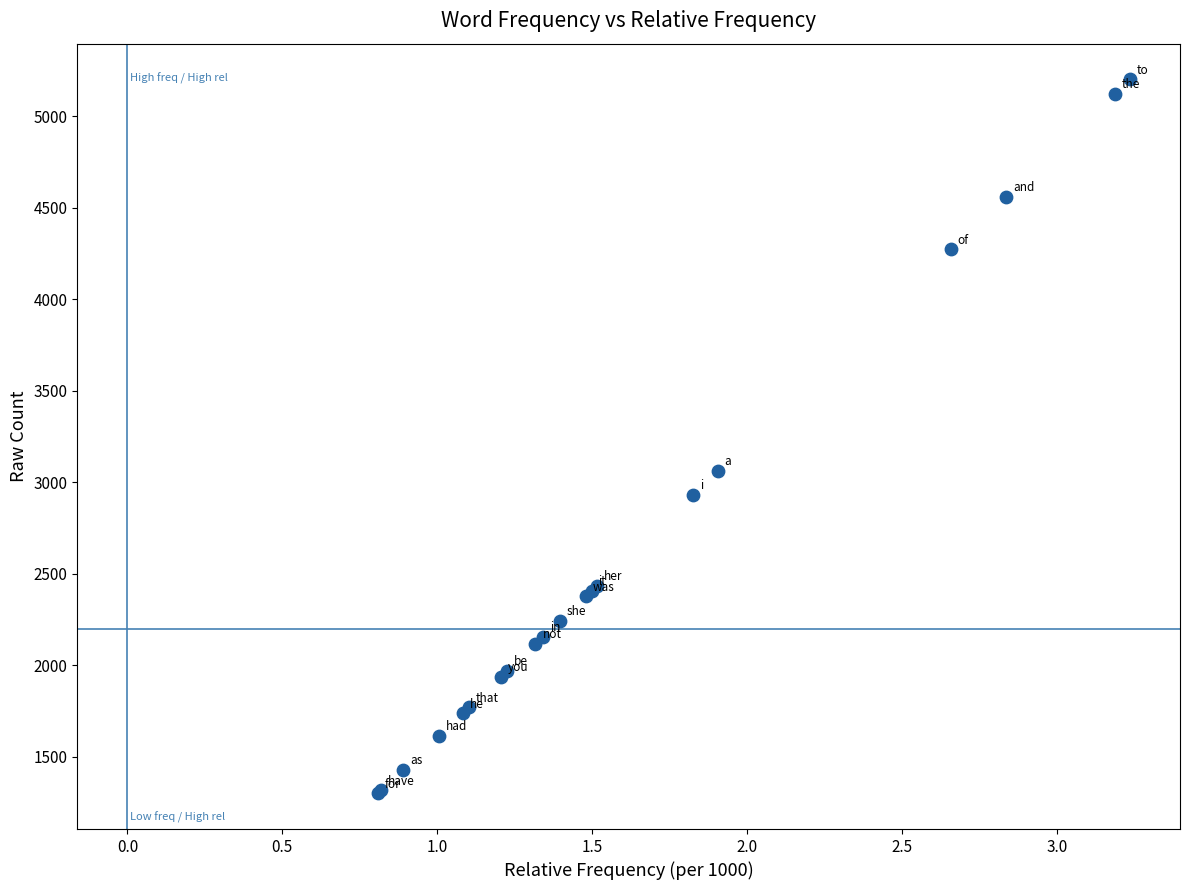

What Y value in the scatter plot is closest to 3251?

3062